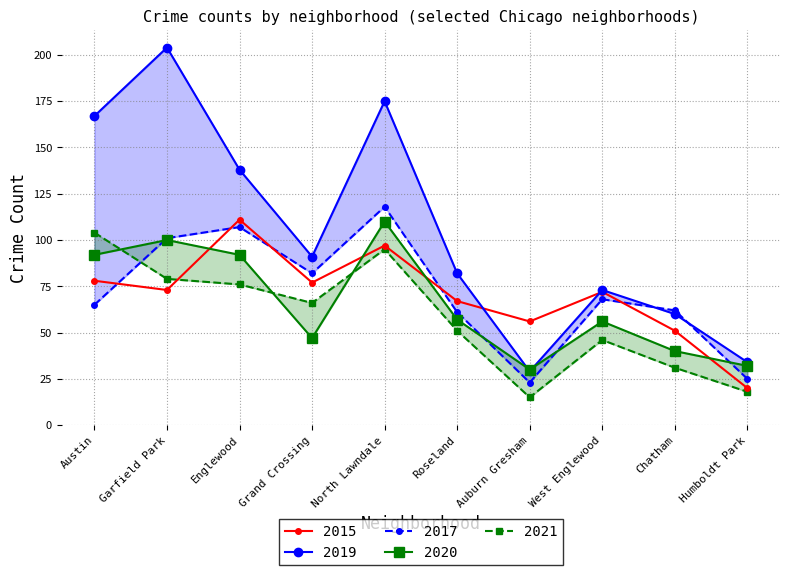

How many lines are shown in the chart?

5